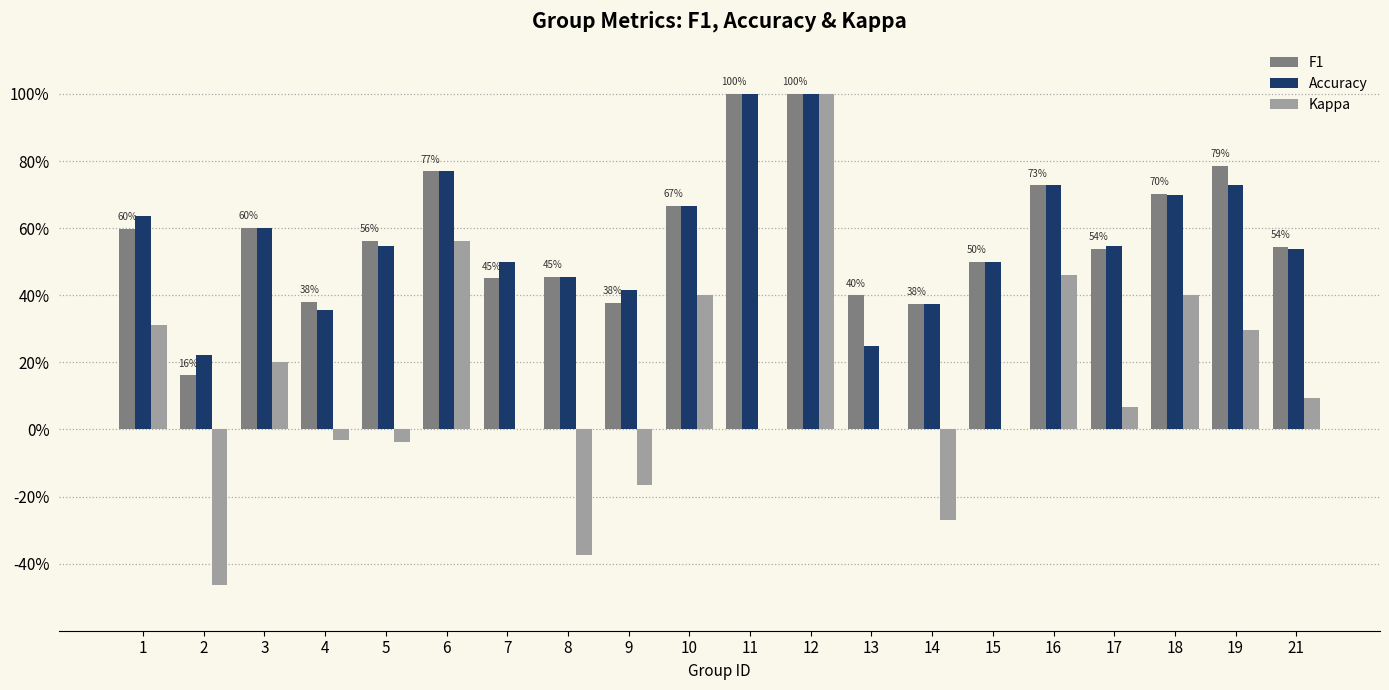

Does the chart contain stacked bars?

No